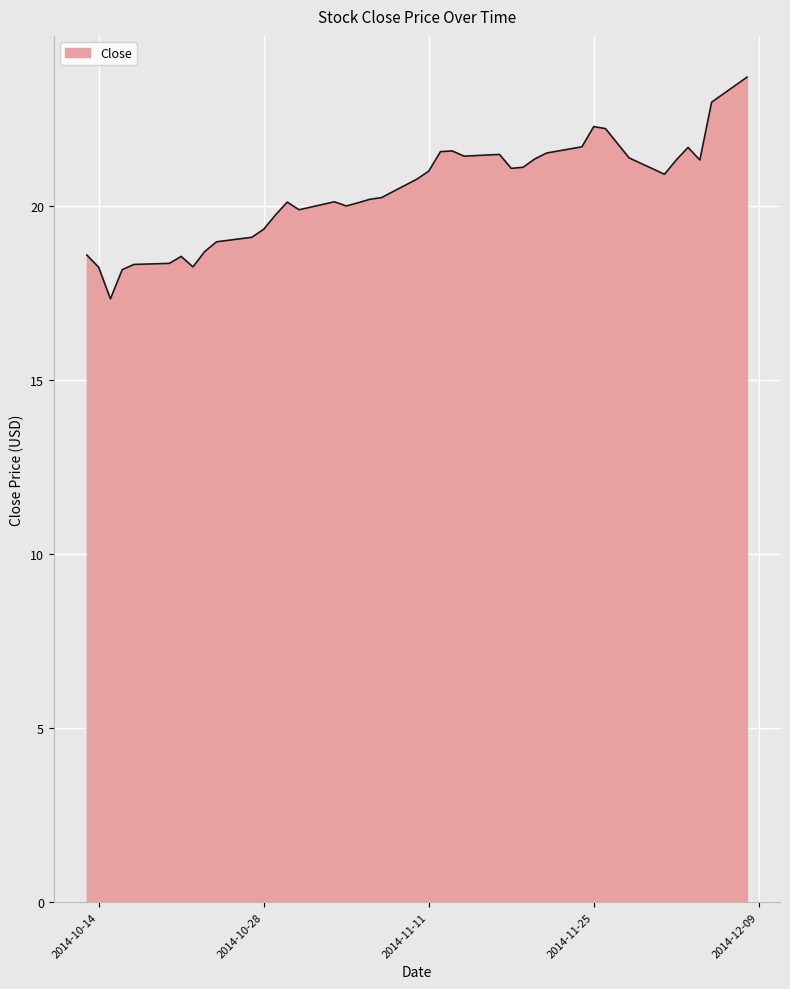

What is the maximum value shown in the chart?

23.7